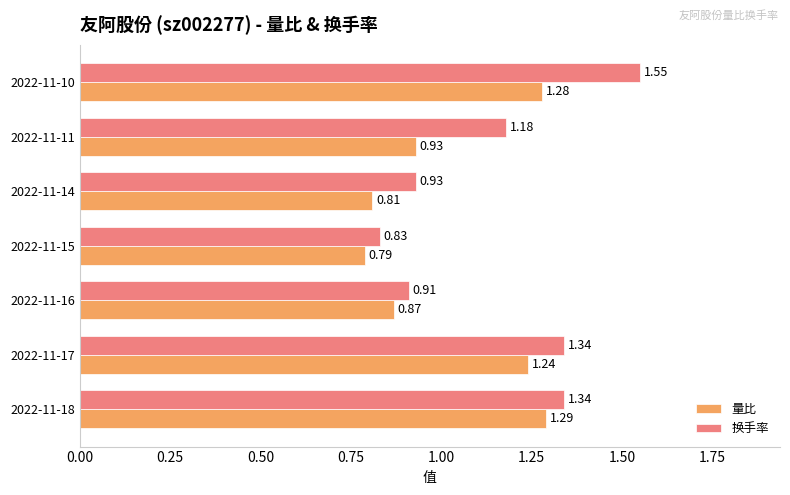

Between 2022-11-17 and 2022-11-14, which series saw the biggest shift?

量比